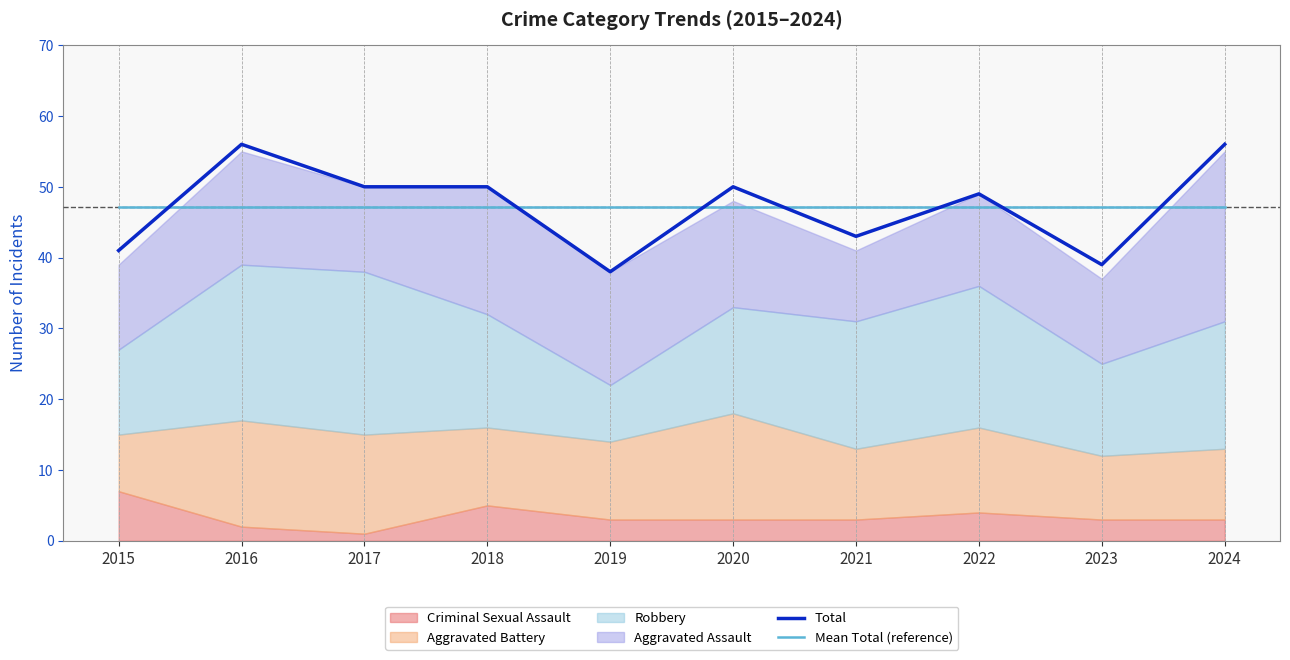

The Mean Total (reference) series shows 10.2 at 2021. True or false?

False